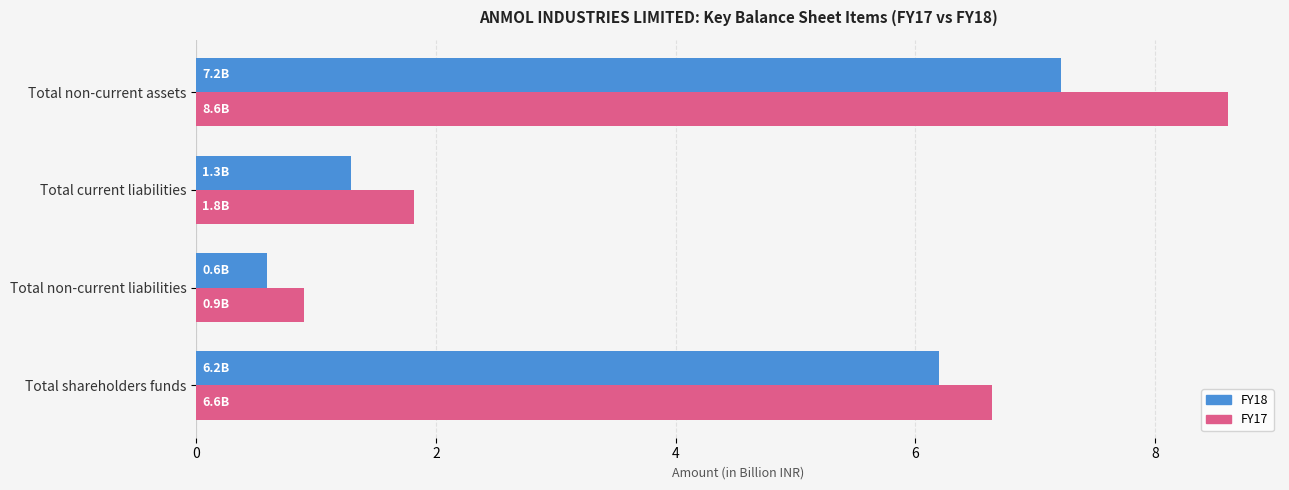

List the series in order of their peak value, lowest first.

FY18, FY17